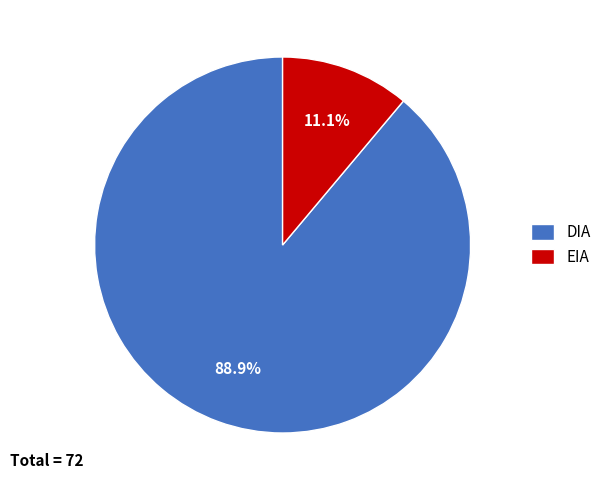

Is it true that DIA is 89% of the pie?

True